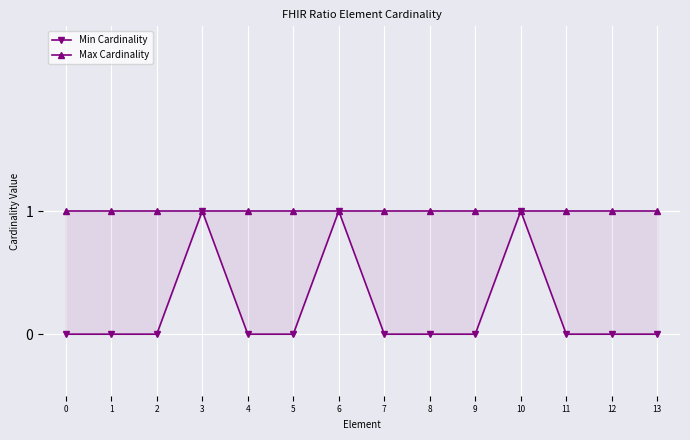

Which series has the widest spread of values?

Min Cardinality